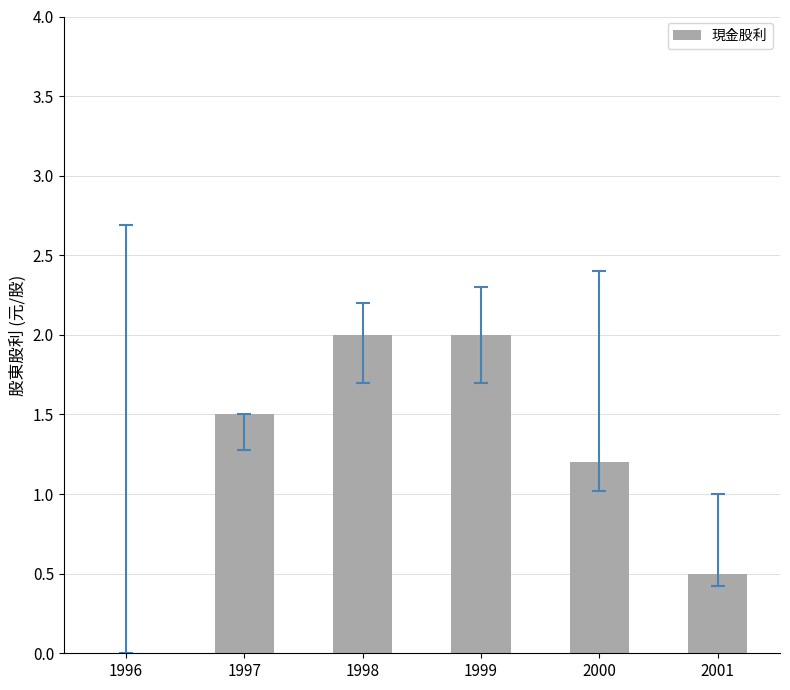

What is the change in value from 1998 to 2000?

-0.8